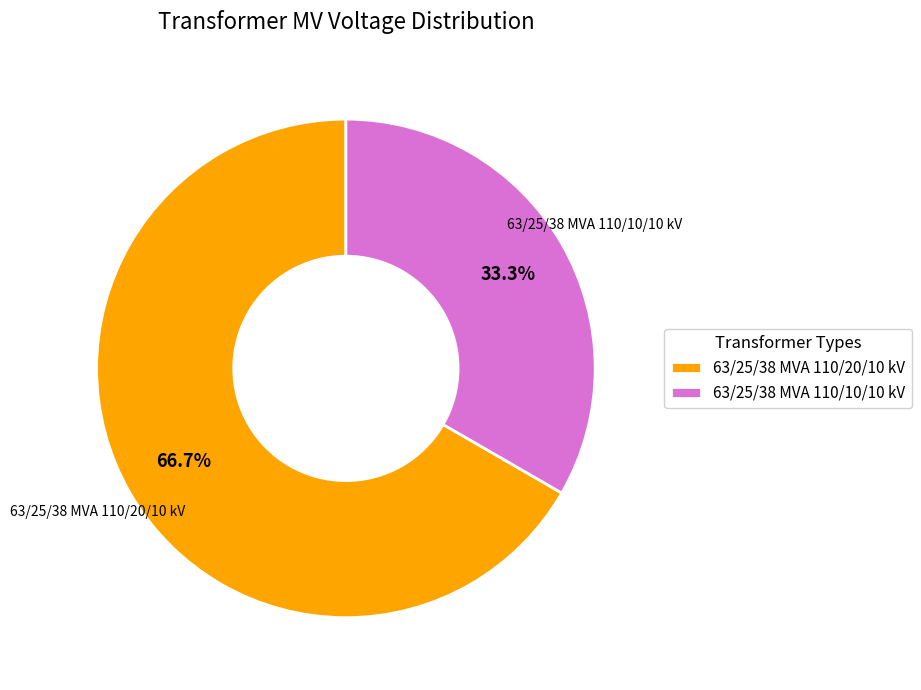

To the nearest percent, what portion does 63/25/38 MVA 110/10/10 kV represent?

33%